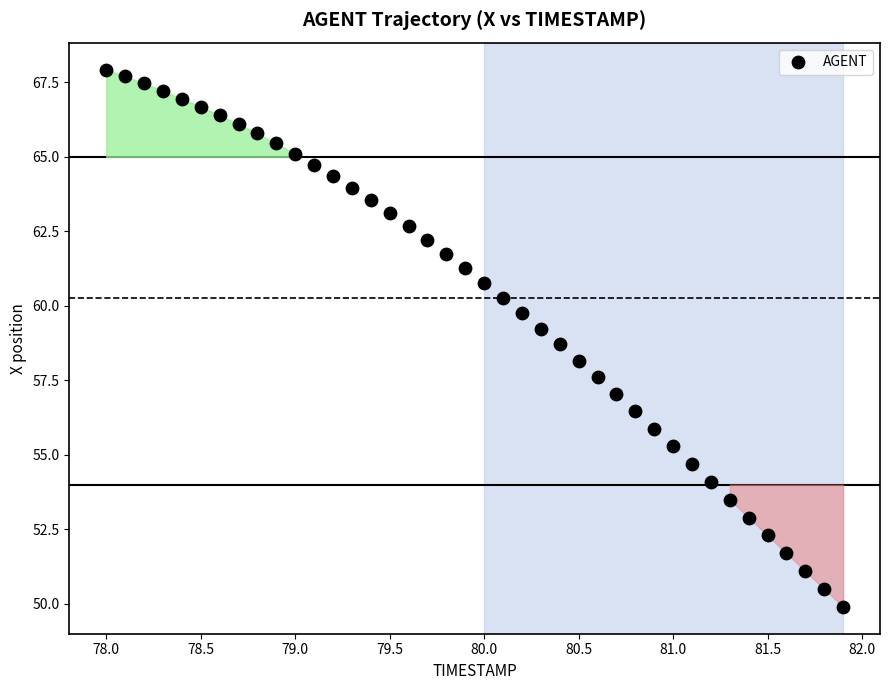

What is the range of Y values (max minus min)?

18.0